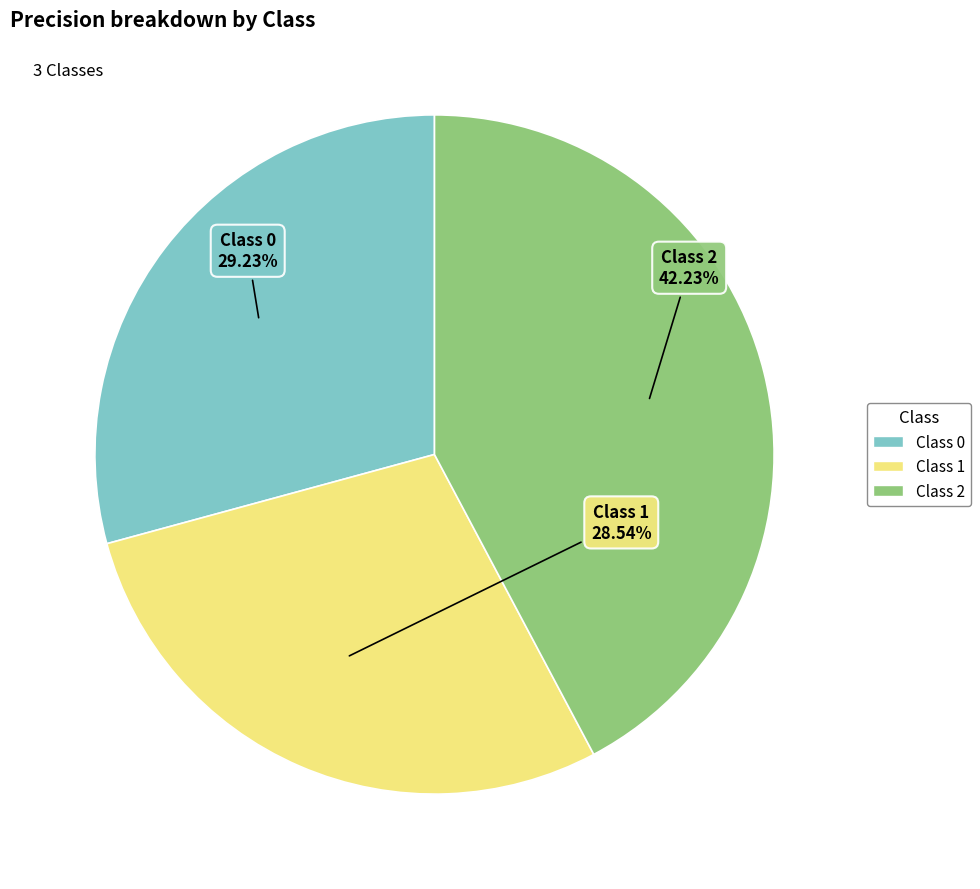

The Class 2 slice represents 42% of the pie. True or false?

True